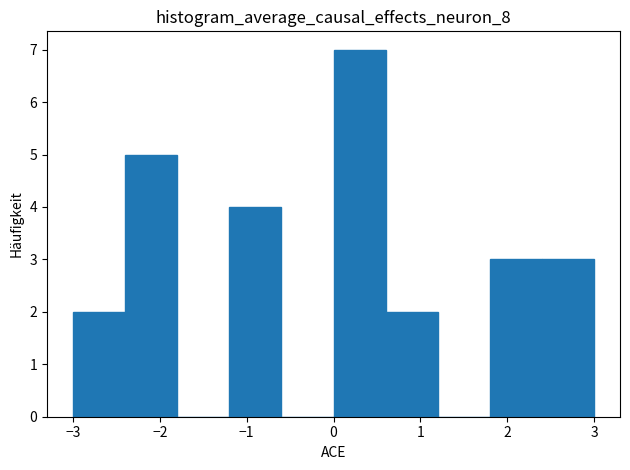

What is the height of the bar covering -1.2 to -0.6 on the x-axis? The values are not printed on the chart, so give them approximately, as read against the axis.

4